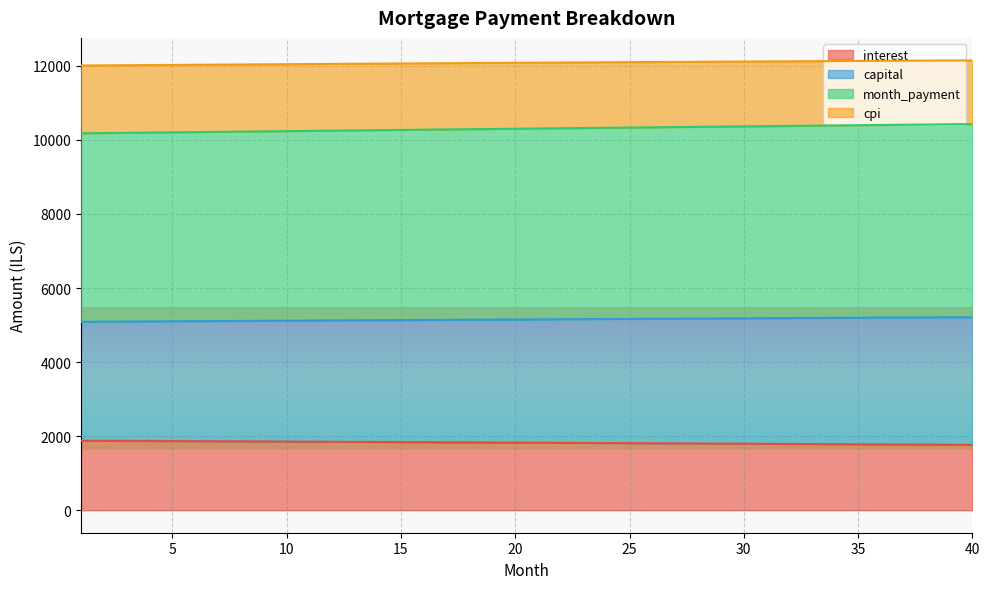

What is the maximum value for interest?

1878.4